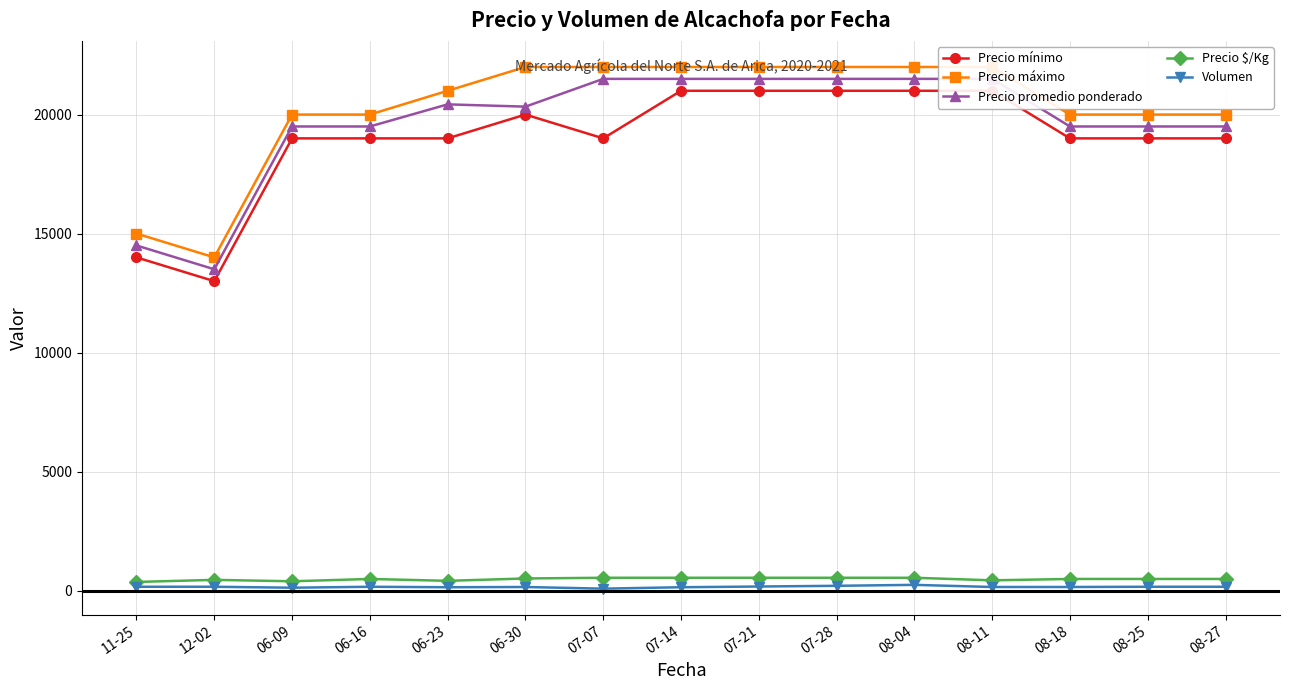

Reading left to right, transcribe all the data shown in this chart.

Precio mínimo: 14000	13000	19000	19000	19000	20000	19000	21000	21000	21000	21000	21000	19000	19000	19000
Precio máximo: 15000	14000	20000	20000	21000	22000	22000	22000	22000	22000	22000	22000	20000	20000	20000
Precio promedio ponderado: 14500	13500	19500	19500	20429	20333	21500	21500	21500	21500	21500	21500	19500	19500	19500
Precio $/Kg: 362	450	390	488	409	508	538	538	538	538	538	430	488	488	488
Volumen: 160	160	120	160	140	150	80	140	170	200	240	150	150	160	160